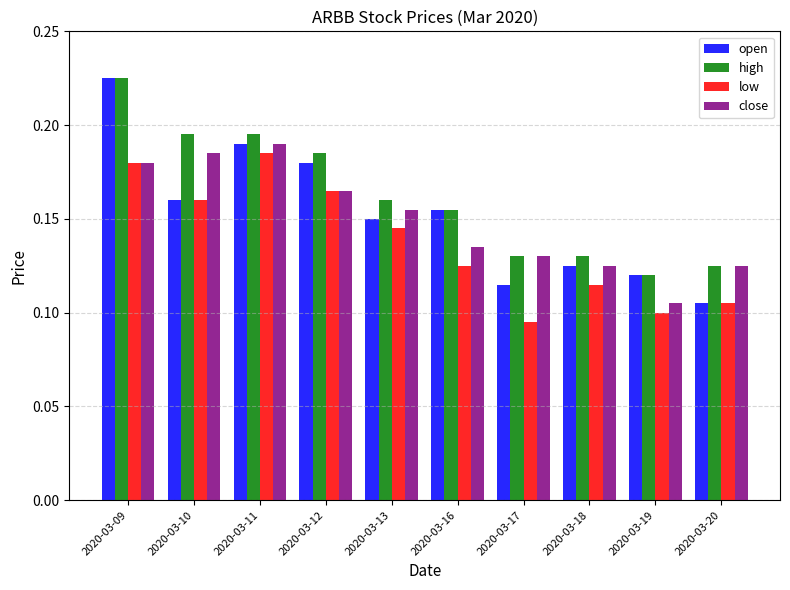

Count the low values in the range 0 to 1.

10